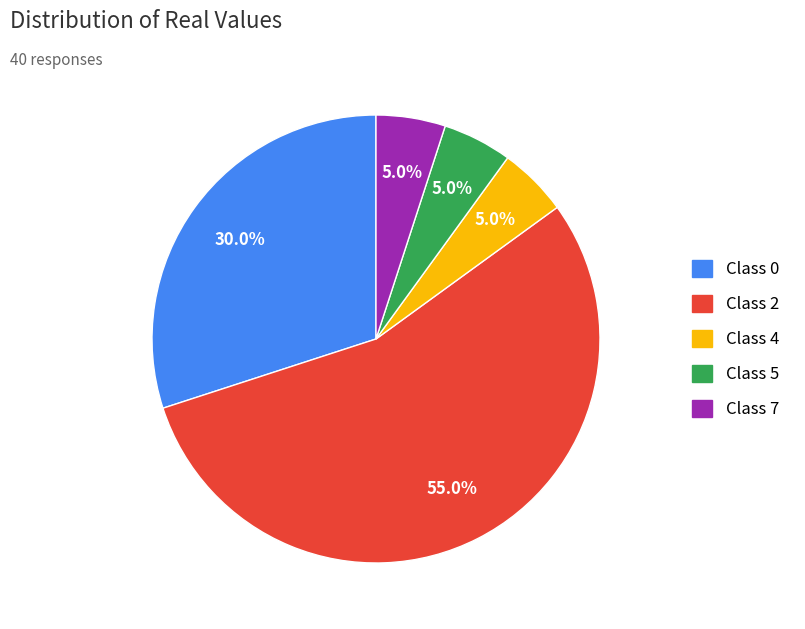

How many slices are in this pie chart?

5